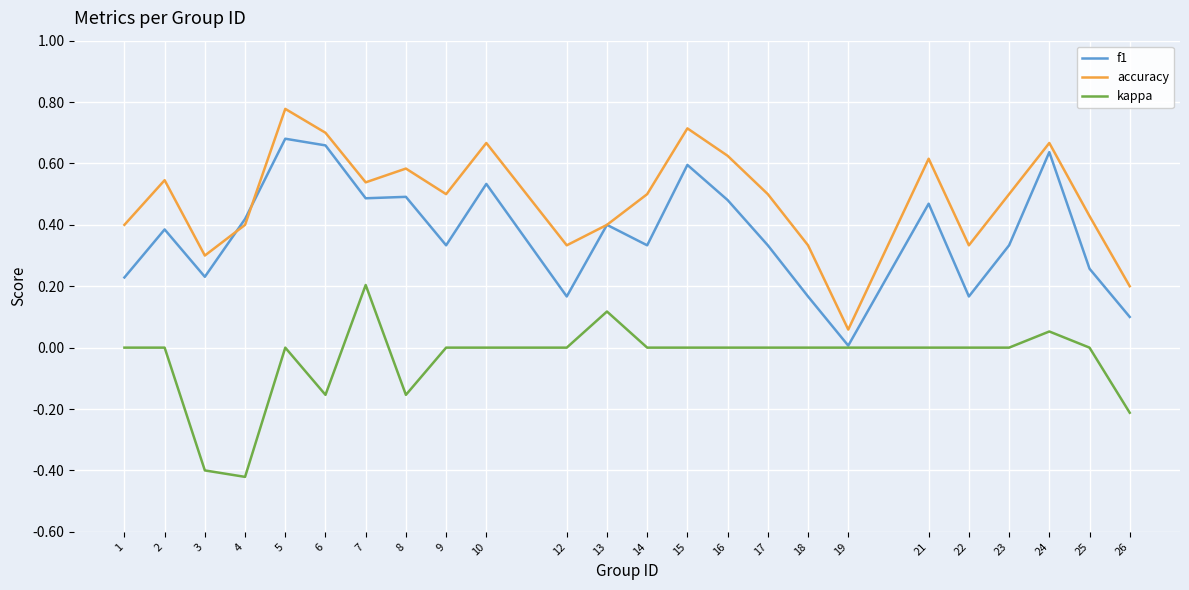

Which series has the largest total across all categories?

accuracy